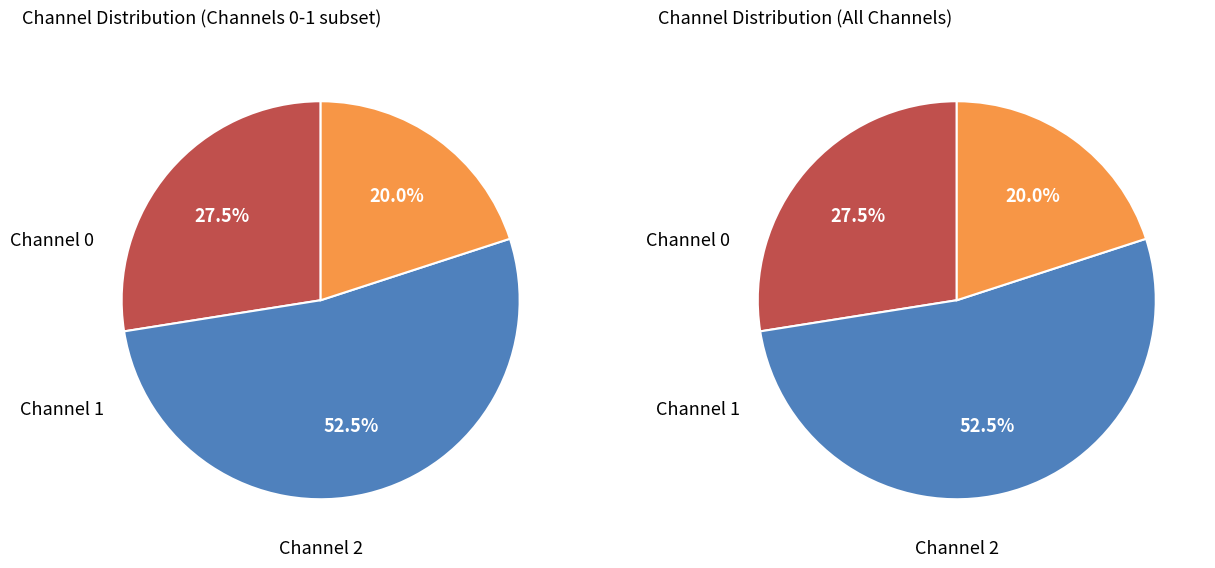

Rank the categories by value from highest to lowest.

Channel 1, Channel 0, Channel 2